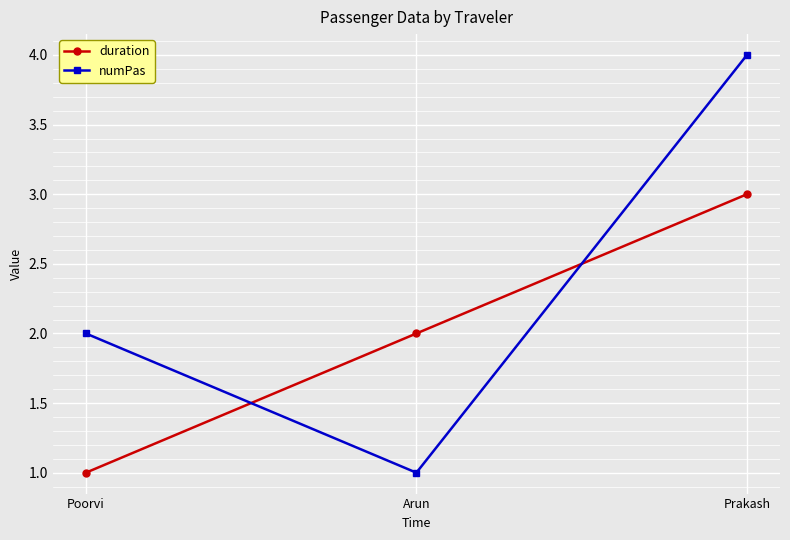

True or false: numPas has a value of 6 at Prakash.

False